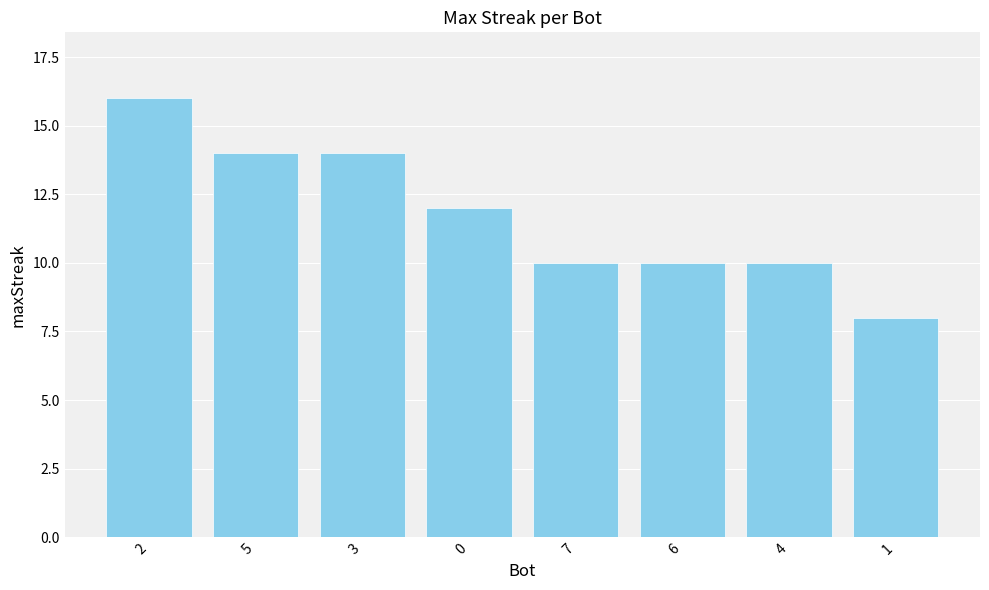

Does the chart contain stacked bars?

No